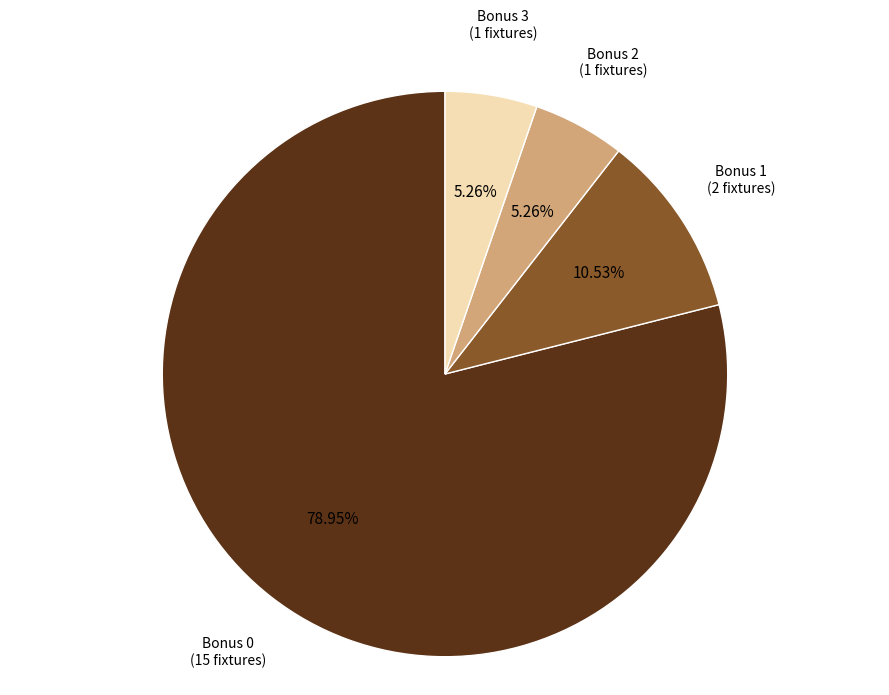

Does any single category account for the majority?

Yes